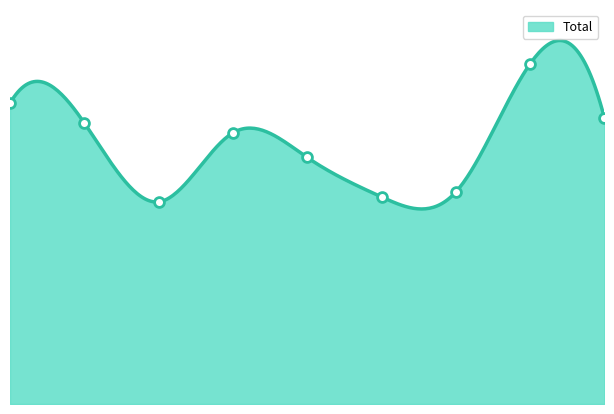

What is the change in value from 2 to 7?

+28